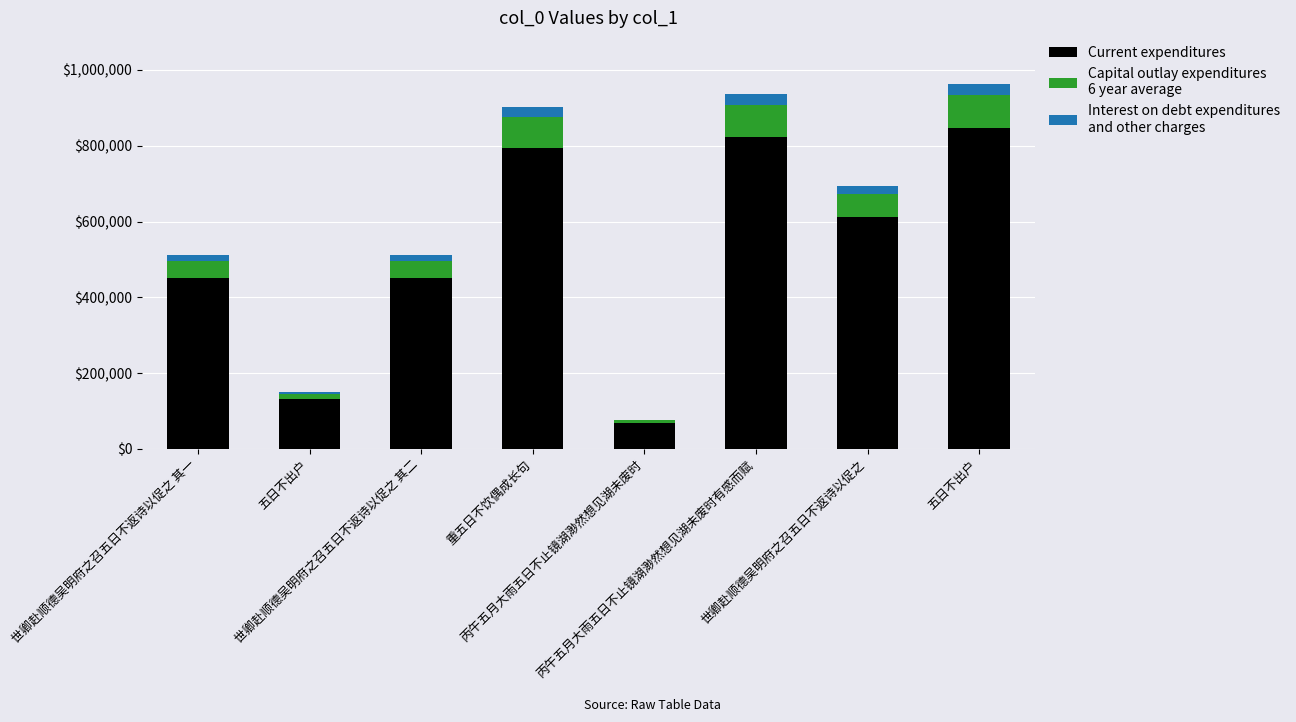

Does the chart contain stacked bars?

Yes